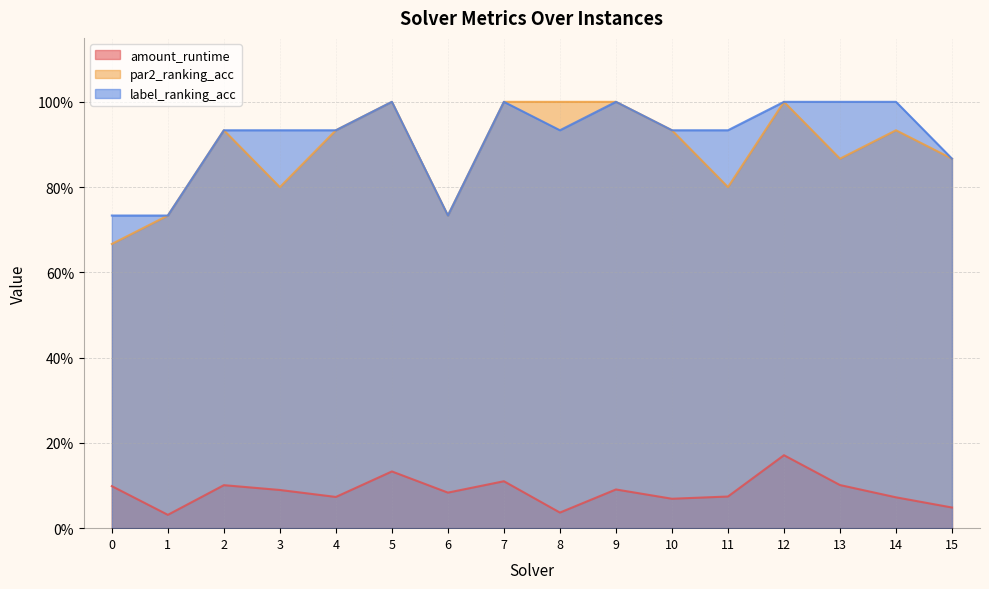

At which label does amount_runtime reach its minimum?

1